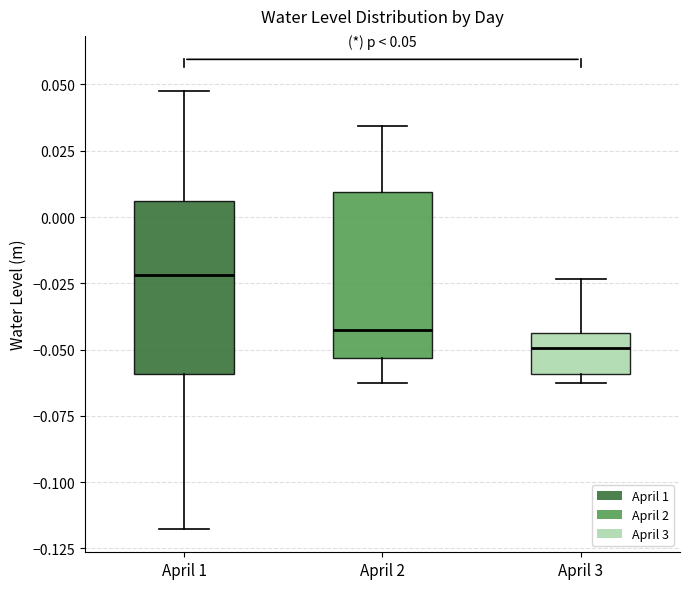

Which box's median line is the lowest?

April 3